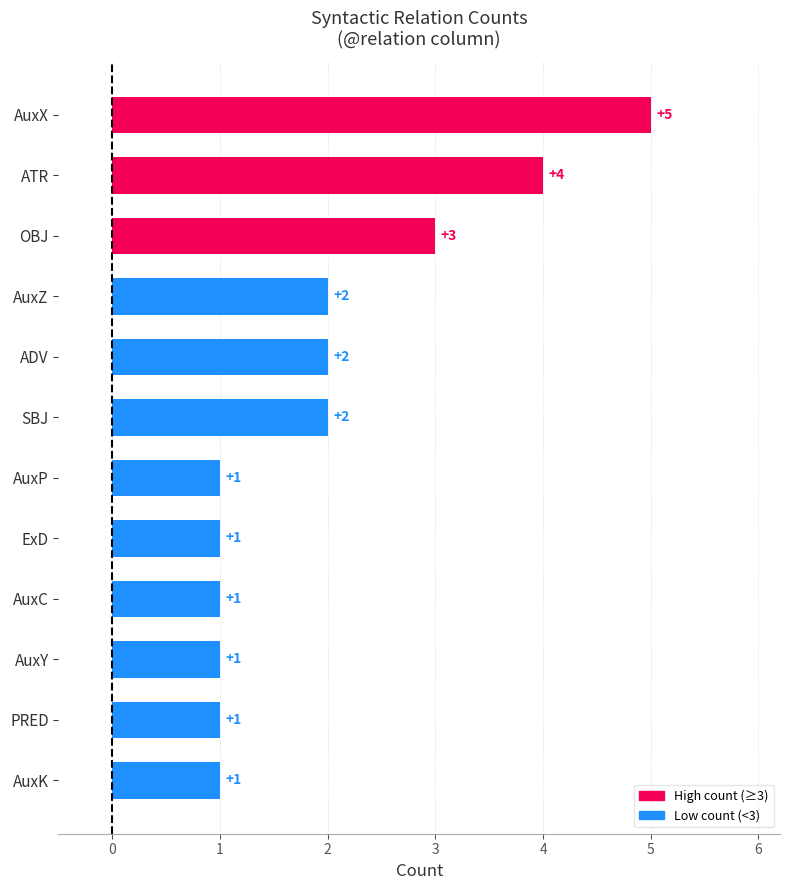

The value at SBJ is 4. True or false?

False